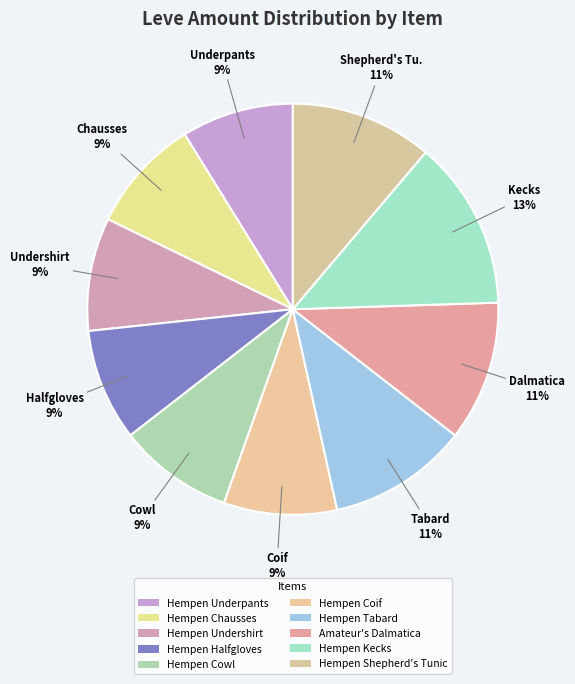

How many segments does this pie chart have?

10